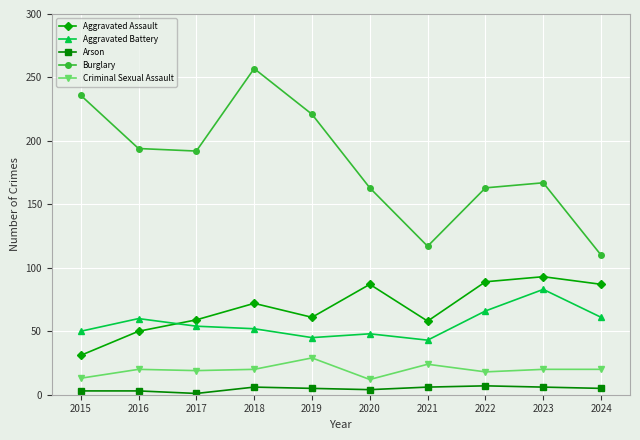

The value of Criminal Sexual Assault at 2015 is 13. True or false?

True